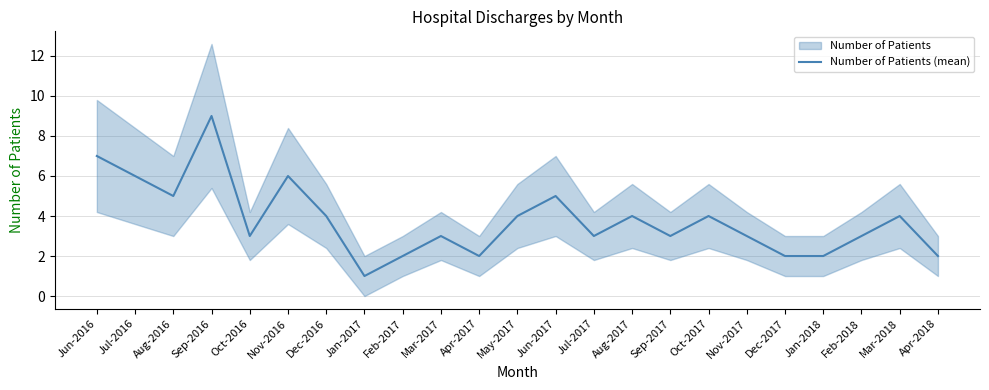

How many values are between 2 and 5?

18